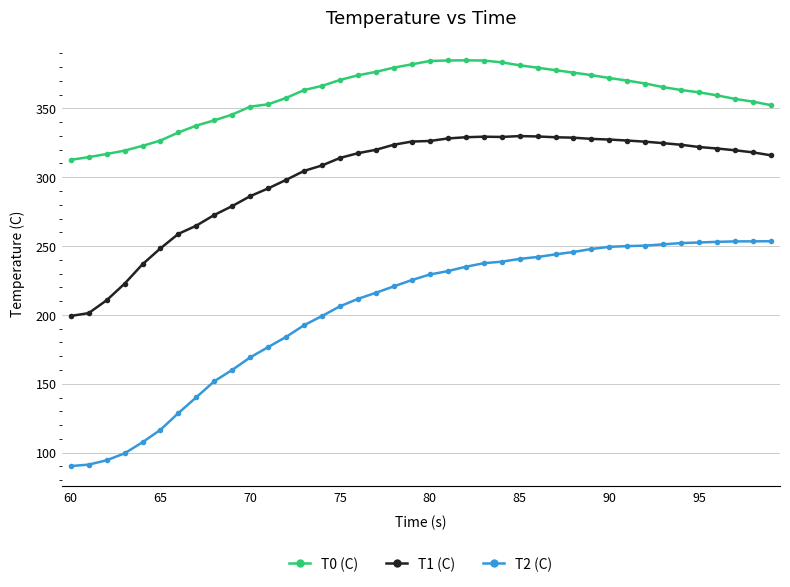

Which series has the widest spread of values?

T2 (C)